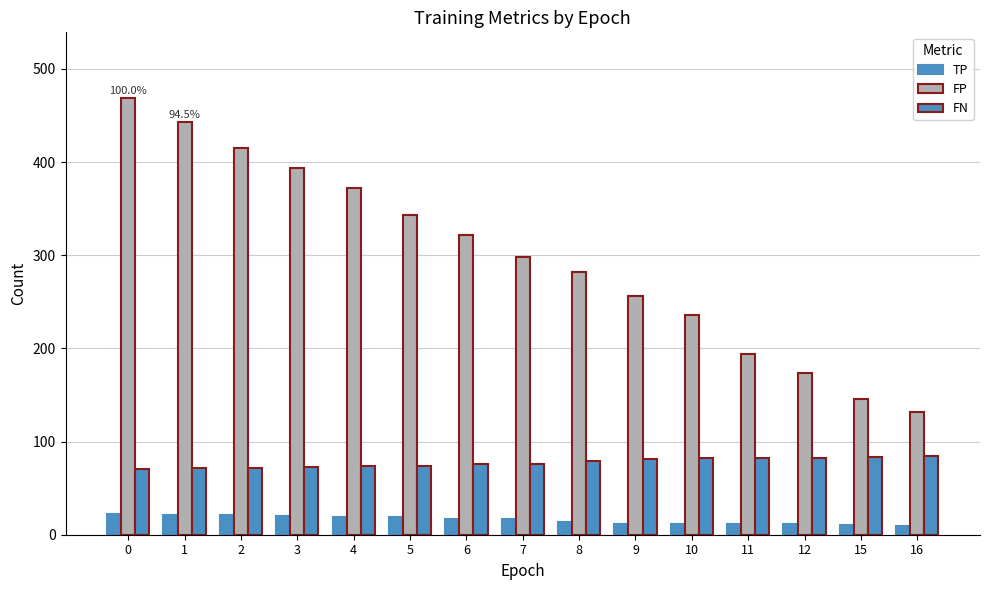

Which series has the widest spread of values?

FP